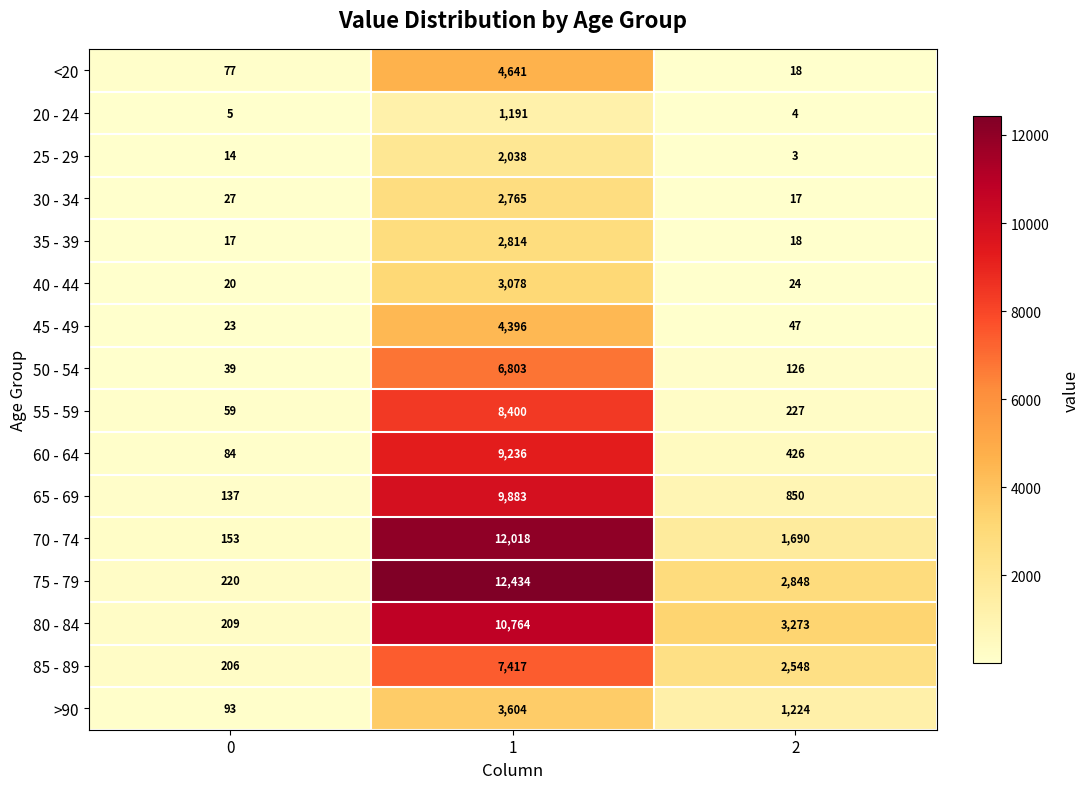

What is the sum of all 25 - 29 values?

2055